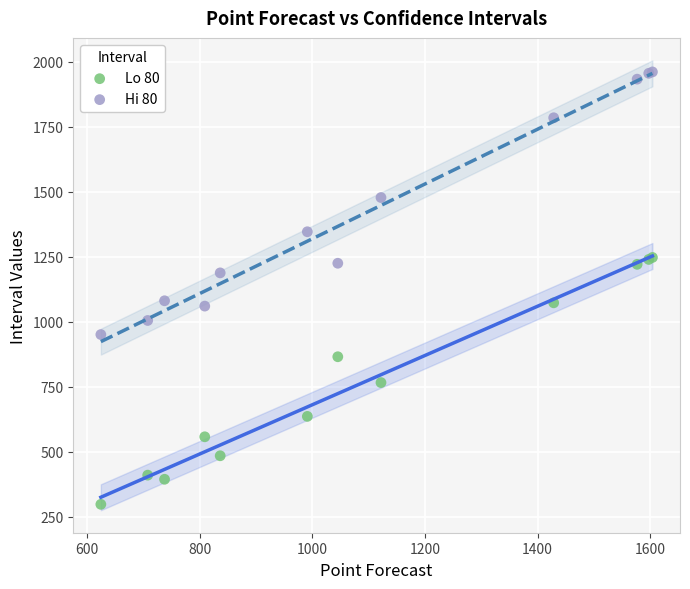

In the Hi 80 series, what Y value is closest to 1455?

1477.6